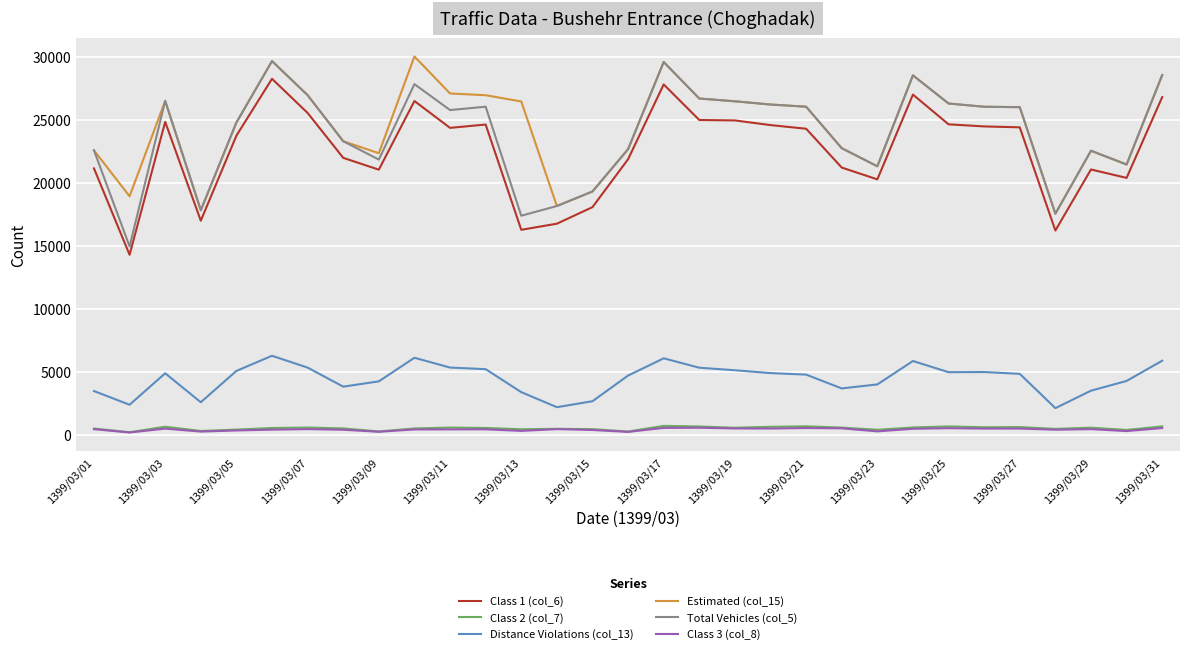

What is the maximum value for Distance Violations (col_13)?

6274